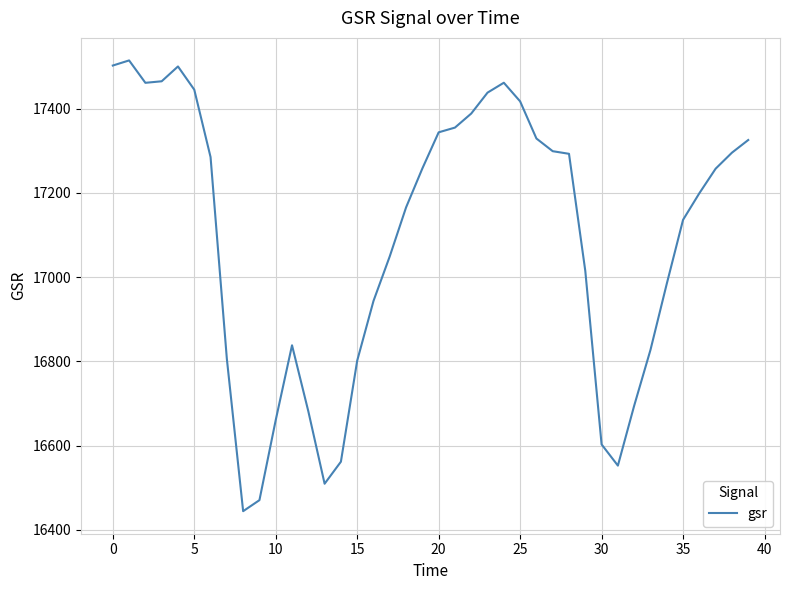

What is the difference between the maximum and minimum values?

1070.4